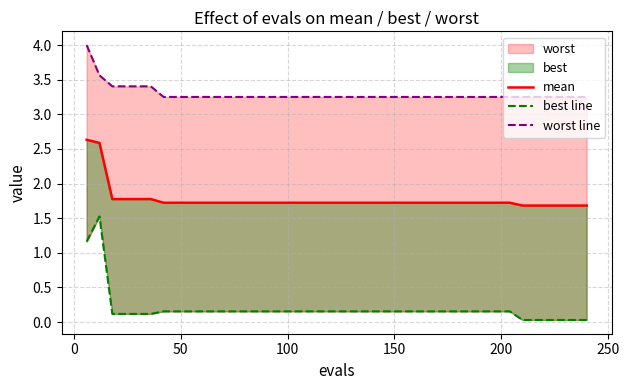

How many lines are shown in the chart?

3